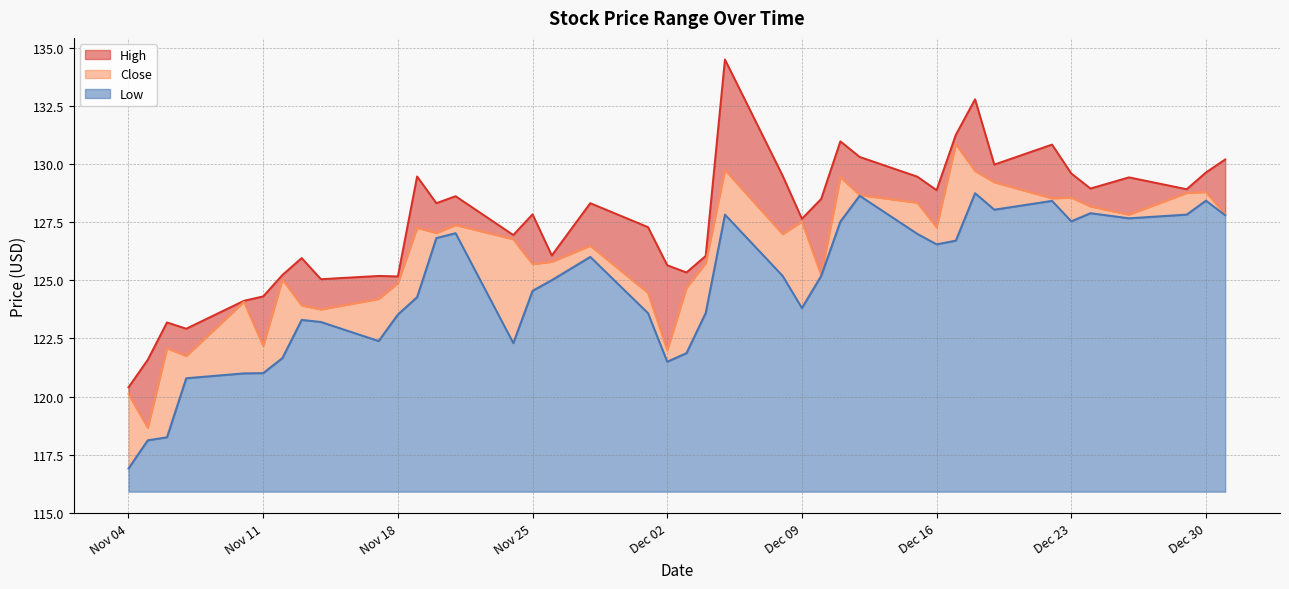

The Low series shows 121.7 at 2014-11-12. True or false?

True